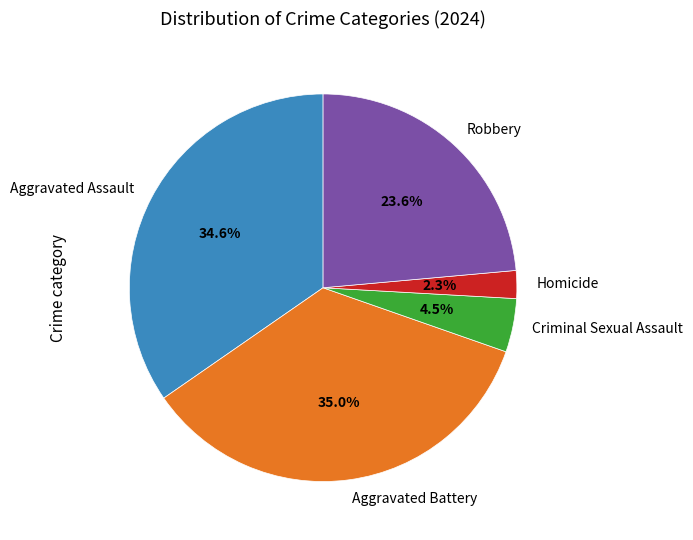

What percentage is the Robbery slice, to the nearest percent?

24%